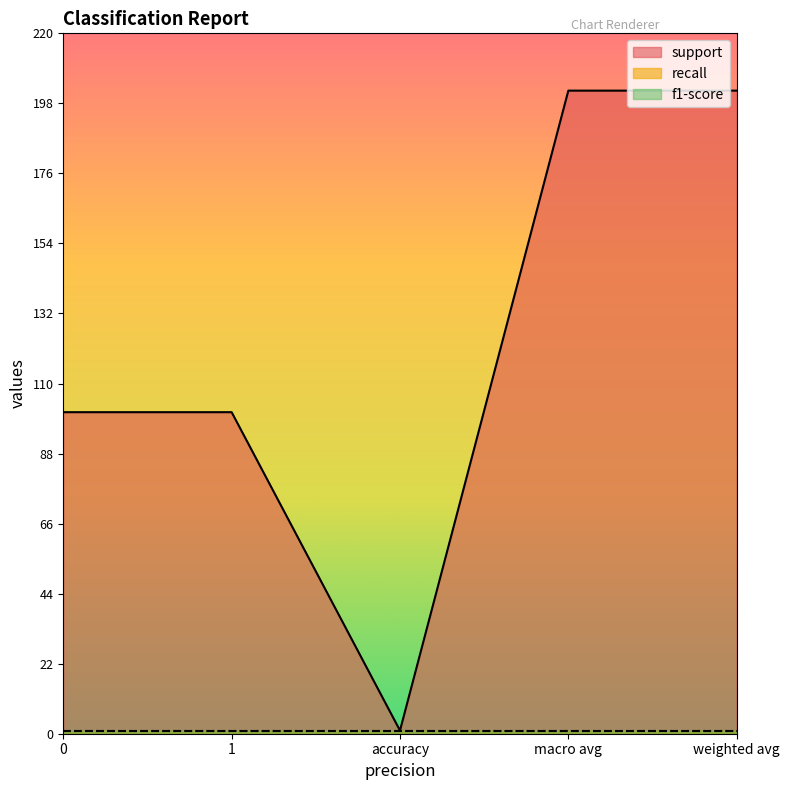

True or false: recall and support cross at least once.

False